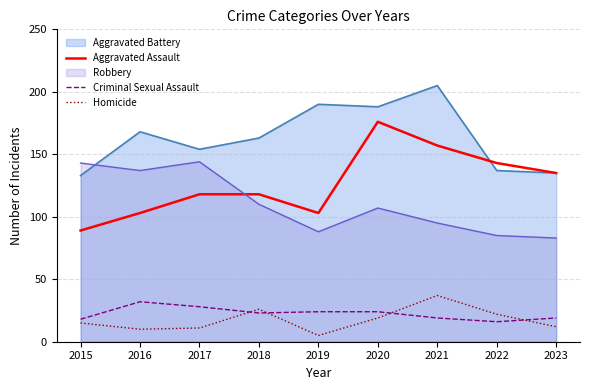

Which series has the largest range (max minus min)?

Aggravated Assault